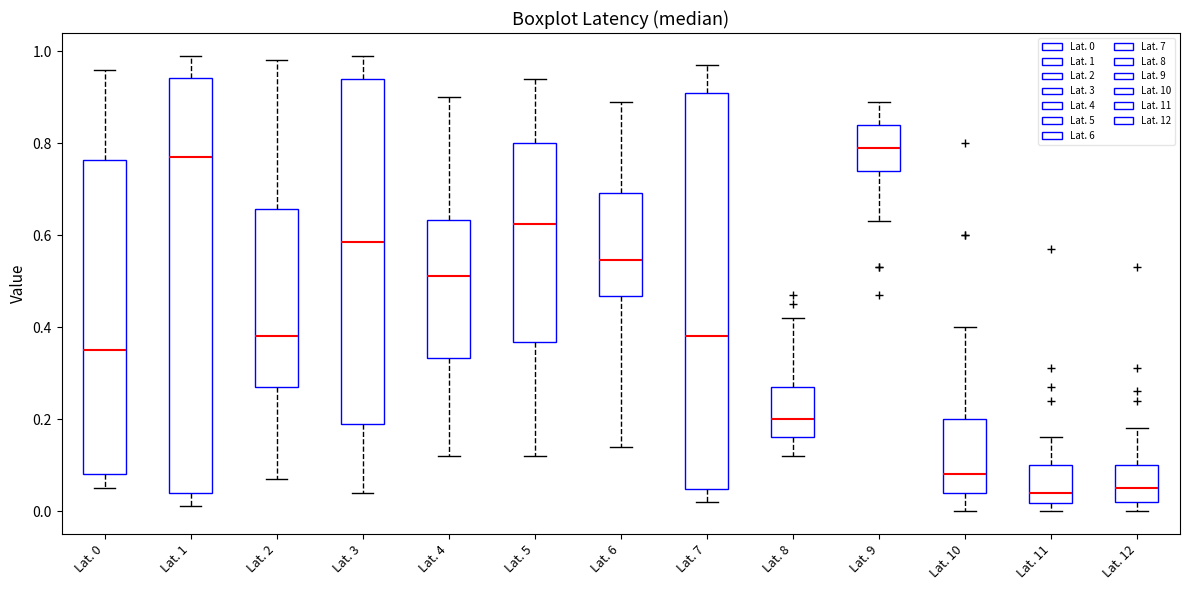

Which box has the highest median line?

Lat. 9